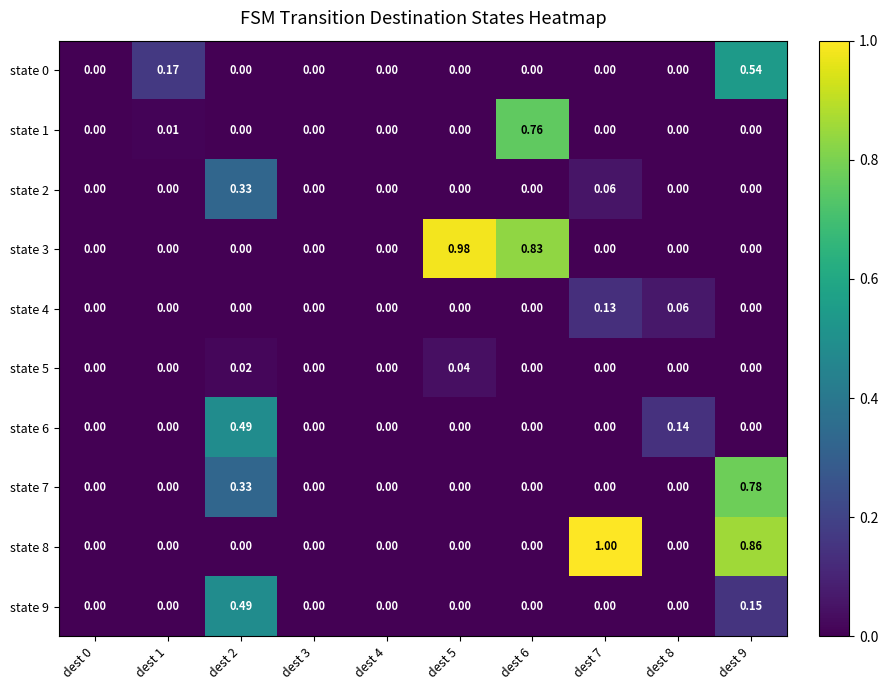

Rank the series at dest 0 from lowest to highest value.

state 0, state 1, state 2, state 3, state 4, state 5, state 6, state 7, state 8, state 9